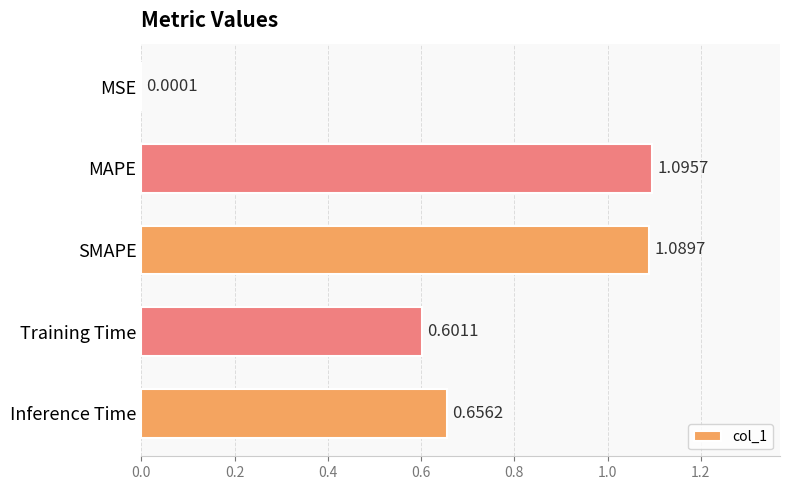

What is the sum of all values?

3.4